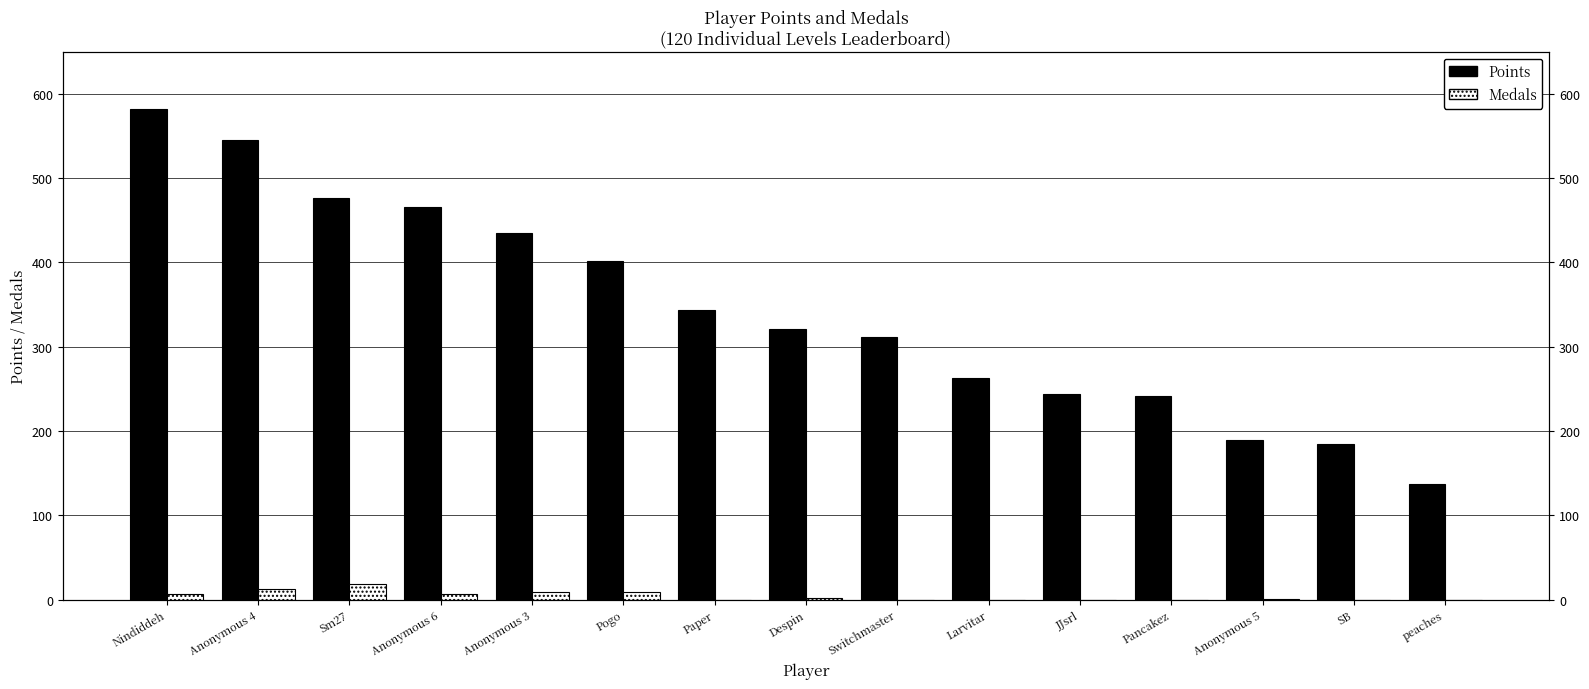

What is the label of the 1st bar from the right?

peaches